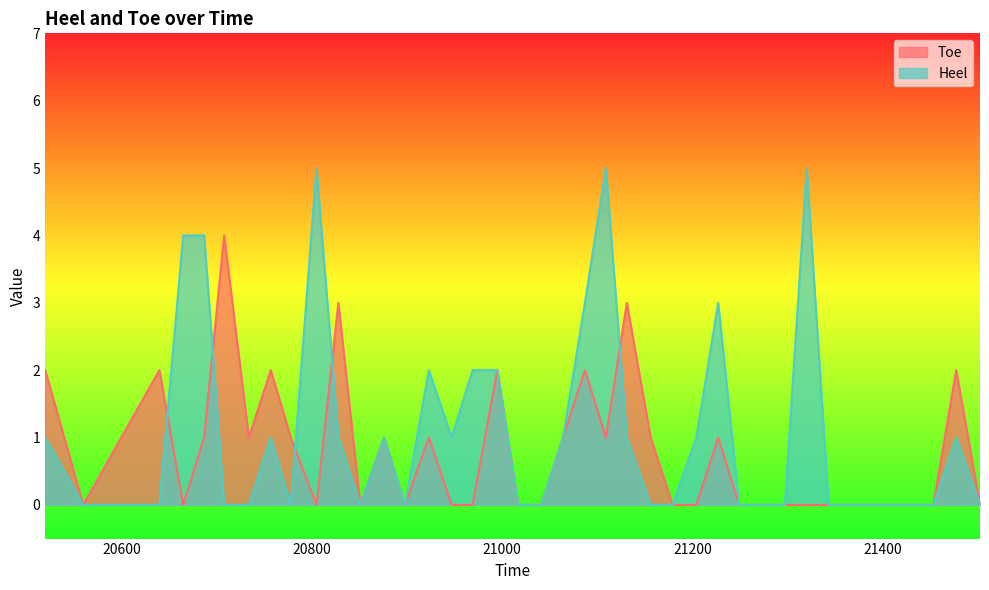

Where is Toe nearest to the value 2?

20520